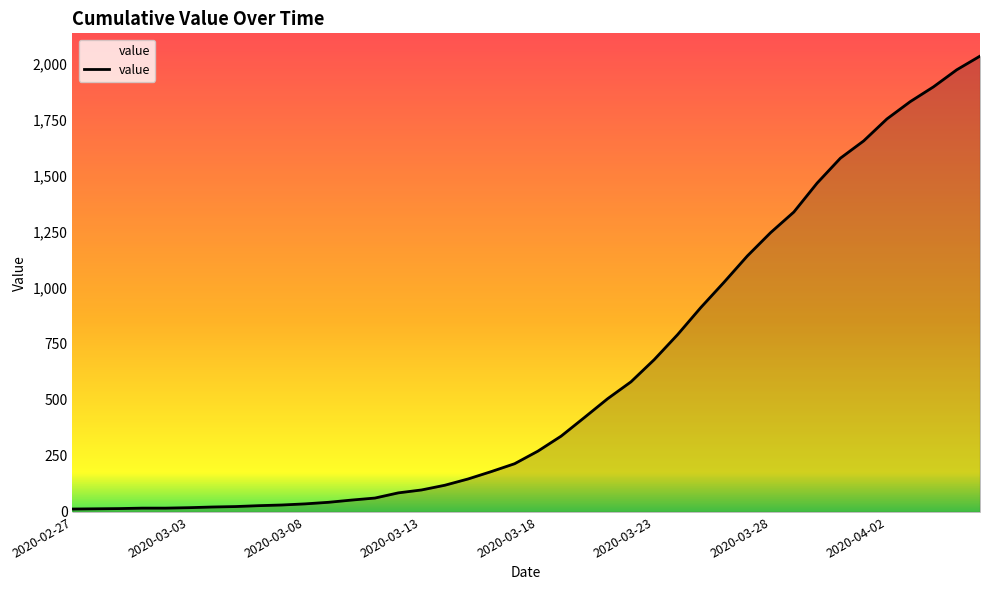

What is the difference between the maximum and minimum values?

2019